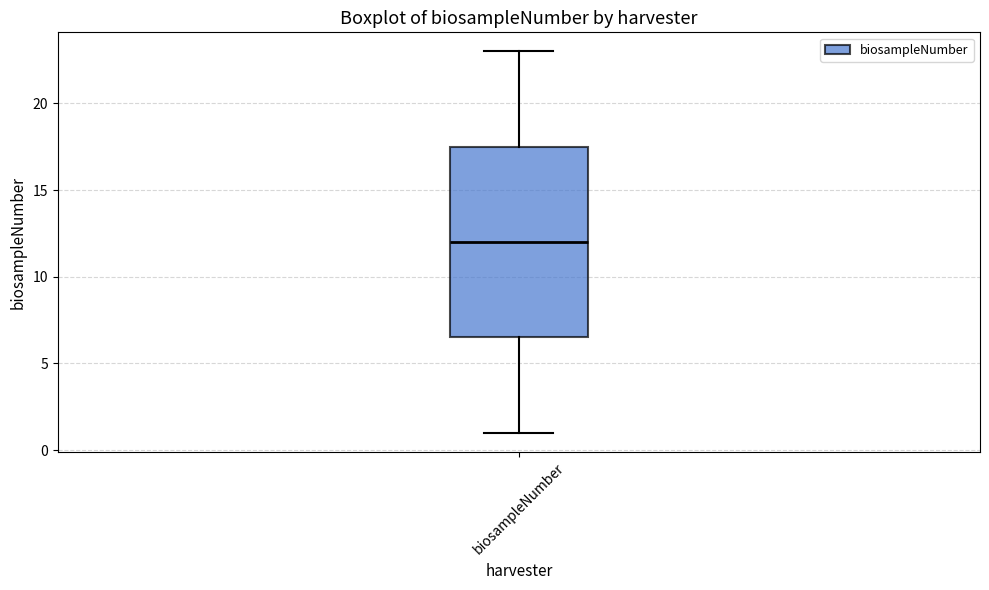

Transcribe this box plot: give where the median line is, the range the box spans, and where the two whiskers end, as read against the y-axis. The values are not printed on the chart, so give them approximately, as read against the axis.

median 12.0, box 6.5 to 17.5, whiskers 1.0 to 23.0